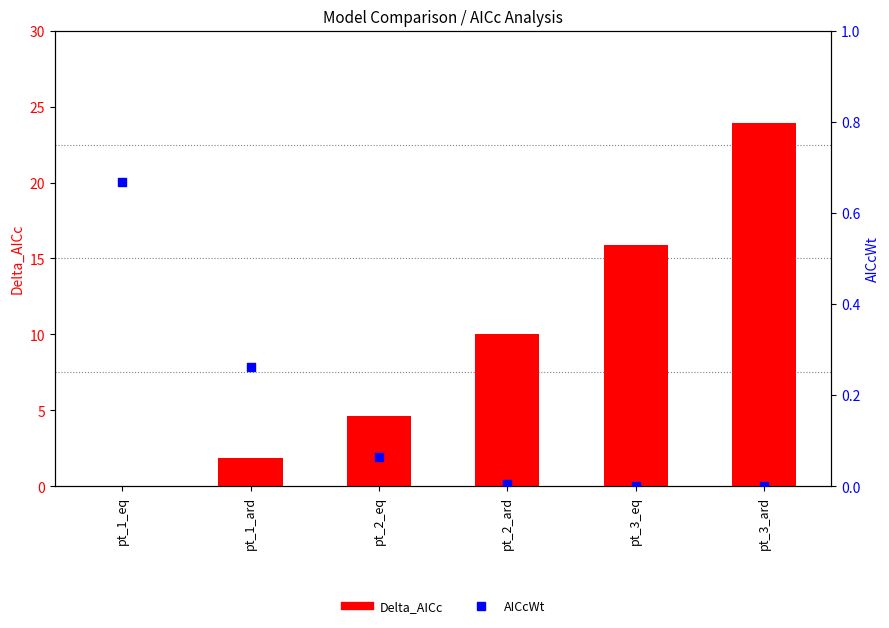

At how many categories does at least one series exceed 3?

4